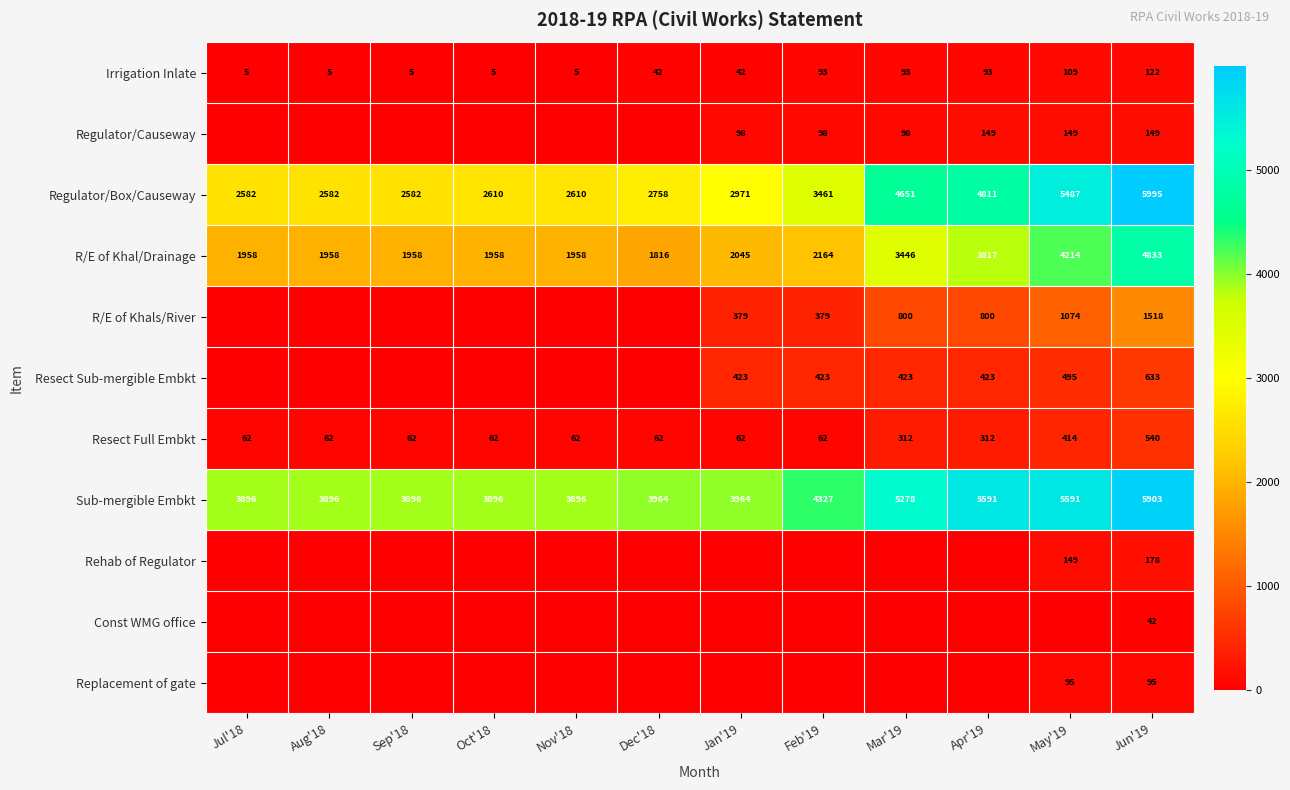

What is the sum of the Sub-mergible Embkt values at Oct'18 and Feb'19?

8223